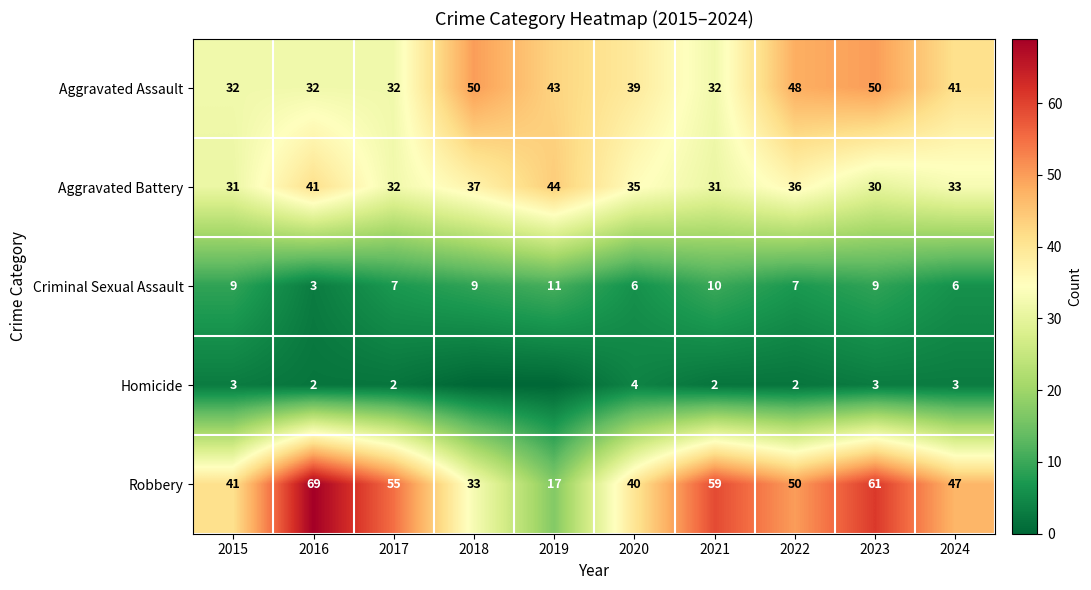

What is the spread (max minus min) of values at 2024?

44